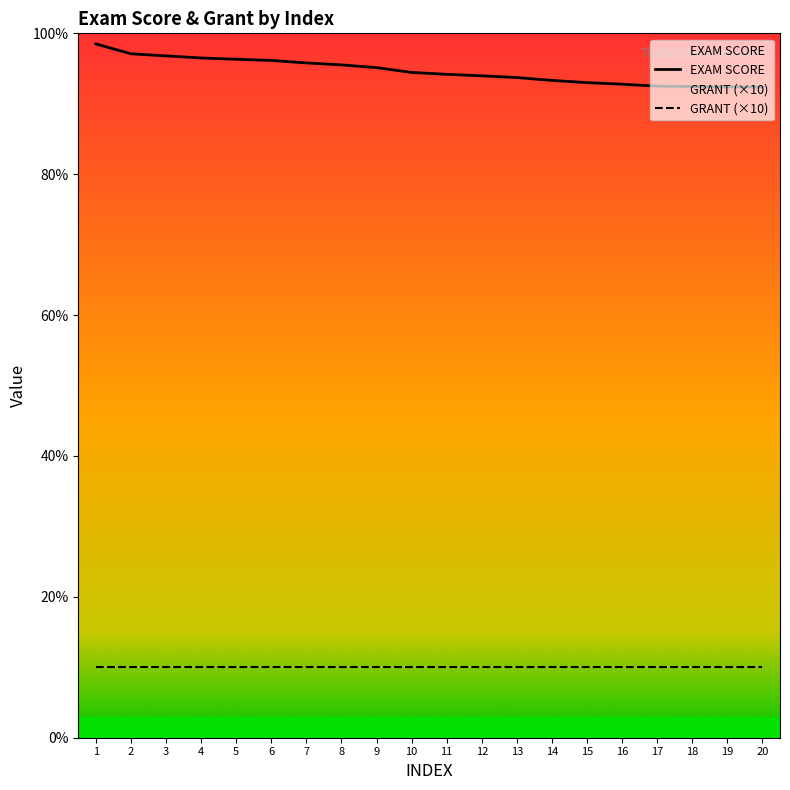

Reading left to right, extract all data points from this chart.

1=98.5	2=97.1	3=96.8	4=96.5	5=96.3	6=96.2	7=95.8	8=95.5	9=95.1	10=94.5	11=94.2	12=94.0	13=93.7	14=93.3	15=93.0	16=92.8	17=92.5	18=92.5	19=92.4	20=92.4